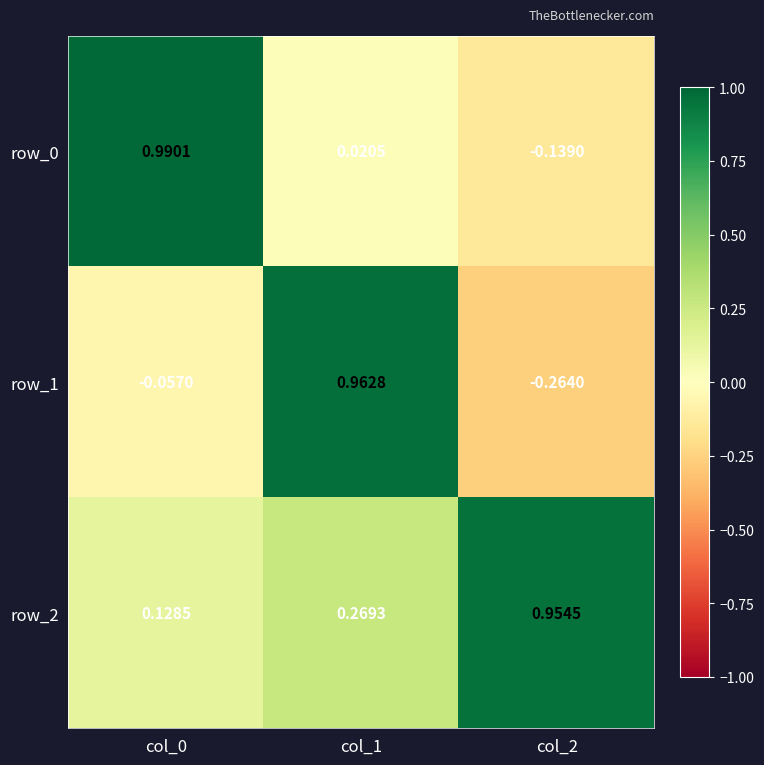

Is the value of row_1 at col_1 greater than the value of row_0 at col_2?

Yes